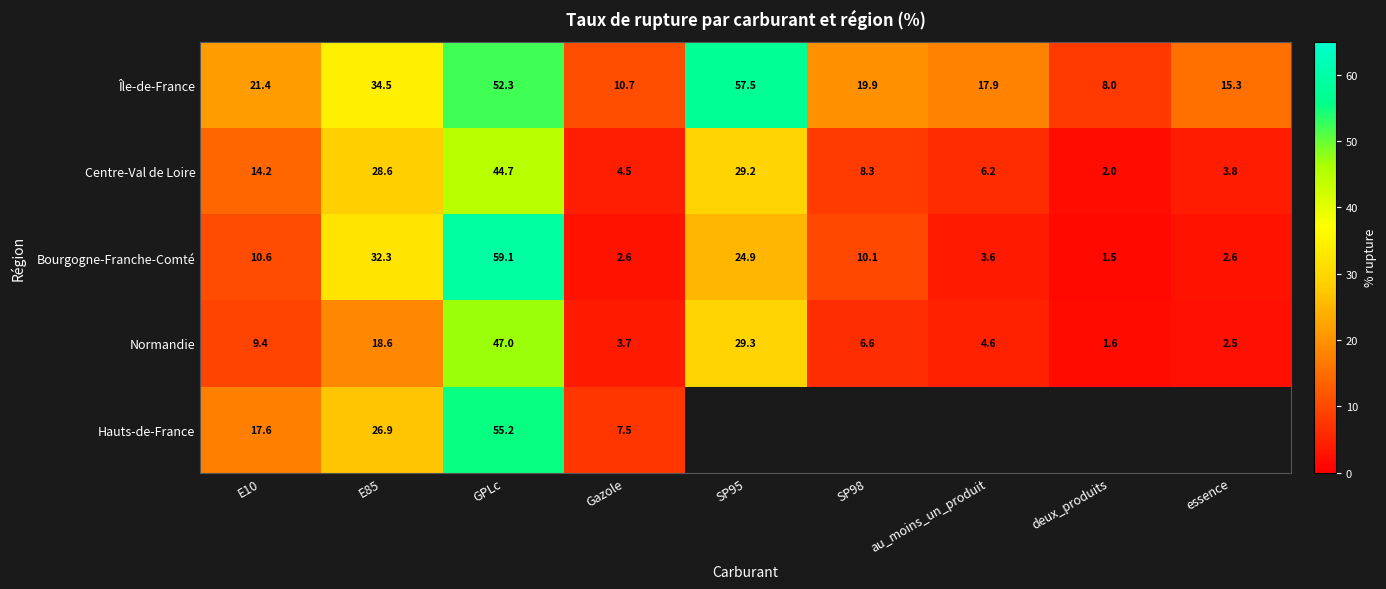

What is the average value of the Bourgogne-Franche-Comté series?

16.4